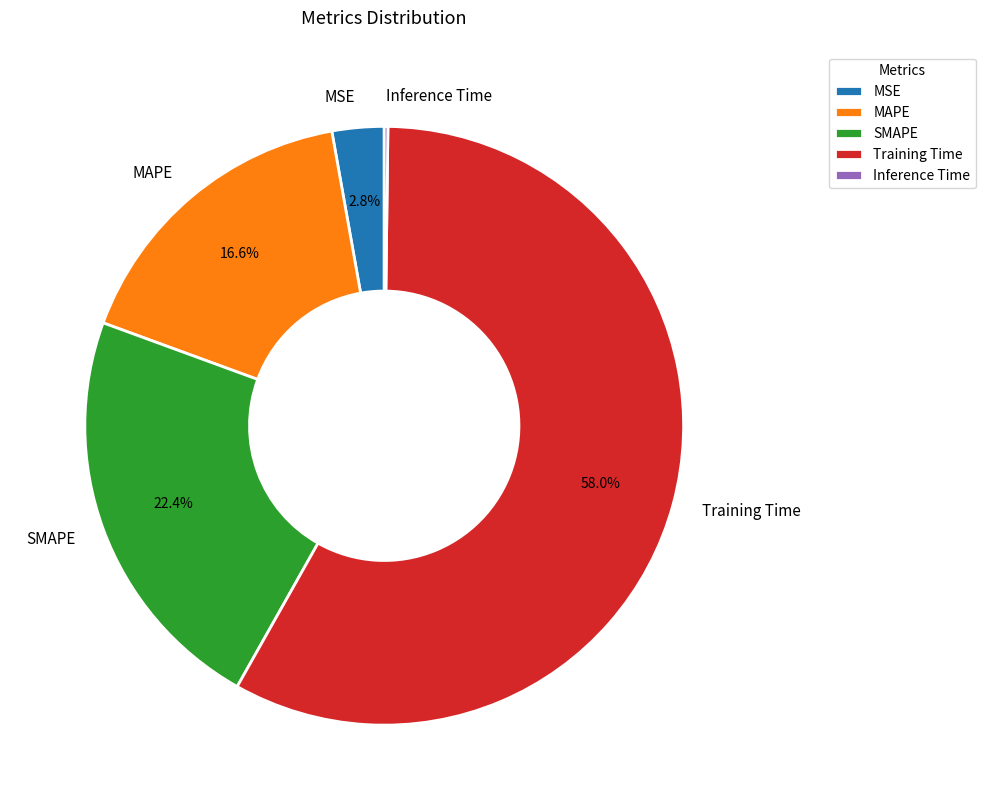

What is the ratio of the value at MAPE to the value at Training Time?

0.3